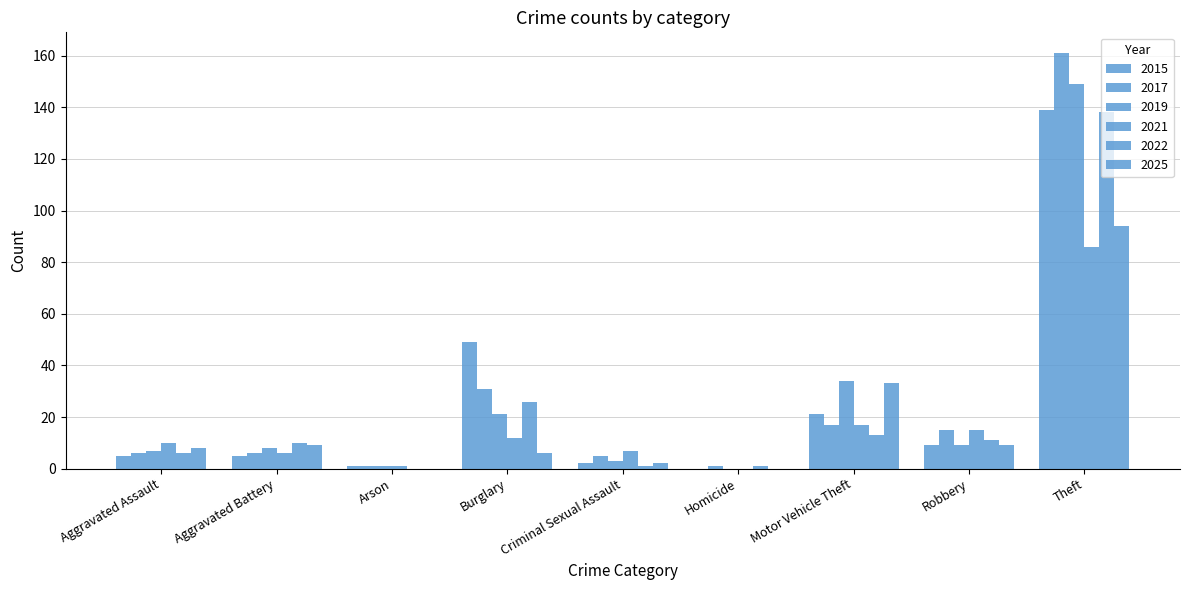

At Robbery, list the series in order from smallest to largest.

2015, 2019, 2025, 2022, 2017, 2021